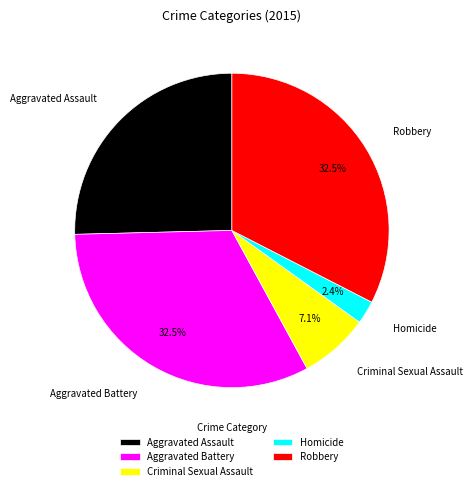

To the nearest percent, what is the average slice percentage?

20%